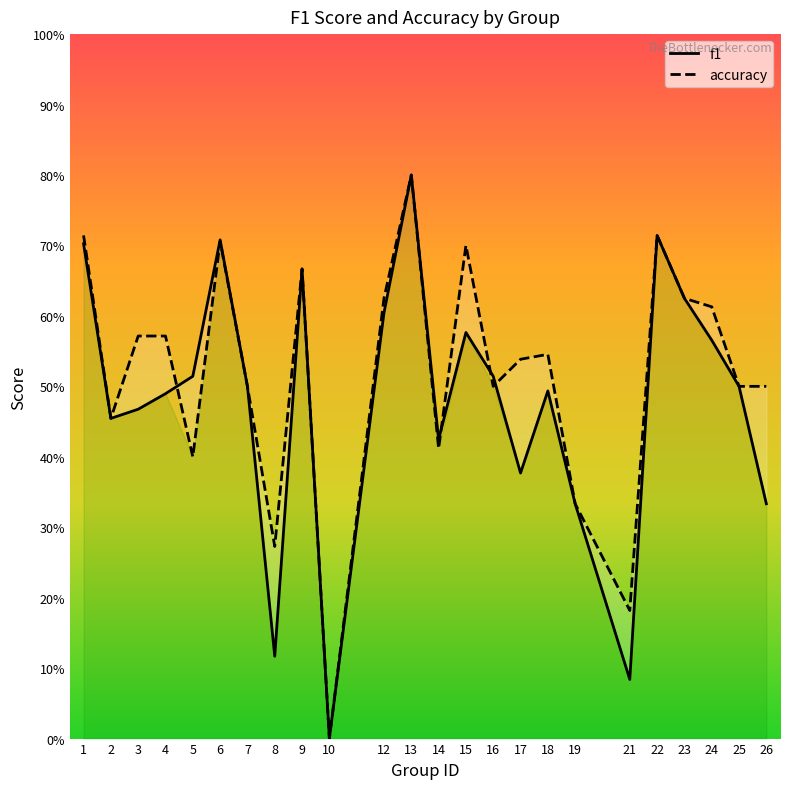

Reading left to right, what are all the values shown in this chart?

f1: 1=0.7	2=0.5	3=0.5	4=0.5	5=0.5	6=0.7	7=0.5	8=0.1	9=0.7	10=0.0	12=0.6	13=0.8	14=0.4	15=0.6	16=0.5	17=0.4	18=0.5	19=0.3	21=0.1	22=0.7	23=0.6	24=0.6	25=0.5	26=0.3
accuracy: 1=0.7	2=0.5	3=0.6	4=0.6	5=0.4	6=0.7	7=0.5	8=0.3	9=0.7	10=0.0	12=0.6	13=0.8	14=0.4	15=0.7	16=0.5	17=0.5	18=0.5	19=0.3	21=0.2	22=0.7	23=0.6	24=0.6	25=0.5	26=0.5